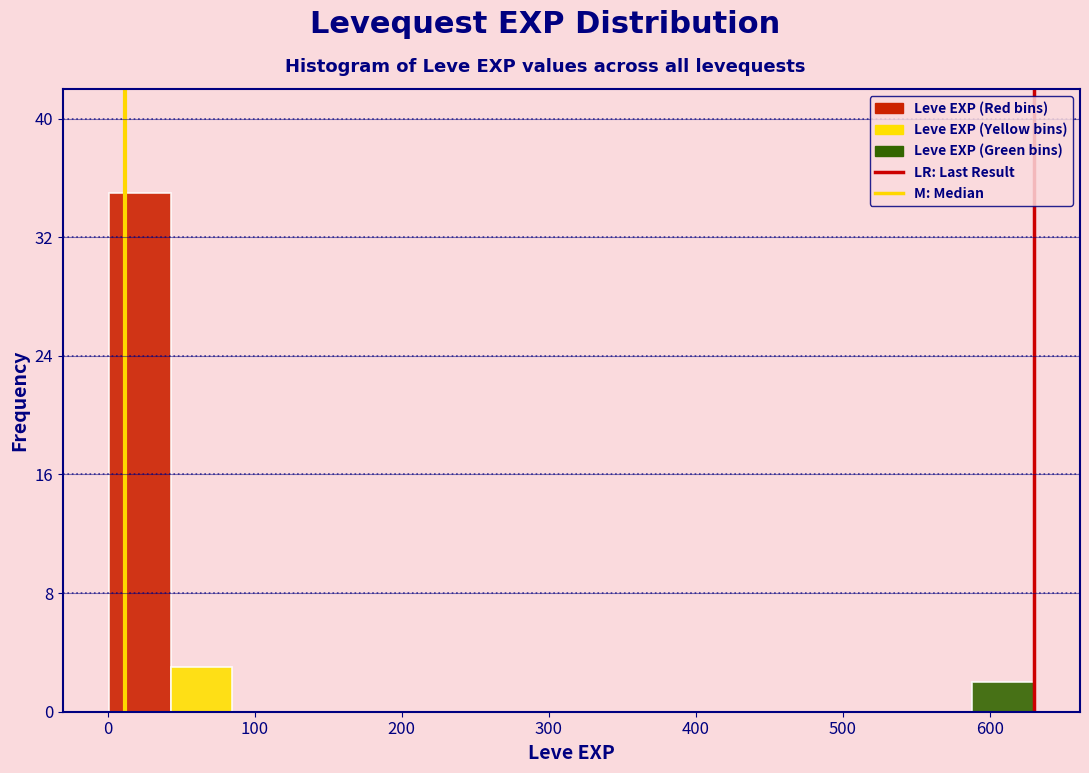

Reading left to right, list every bar in this chart as the range it spans on the x-axis followed by its height. Neither the bar edges nor the heights are printed on the chart, so give them approximately, as read against the axes.

0 to 40: 35
40 to 80: 3
80 to 130: 0
130 to 170: 0
170 to 210: 0
210 to 250: 0
250 to 290: 0
290 to 340: 0
340 to 380: 0
380 to 420: 0
420 to 460: 0
460 to 500: 0
500 to 550: 0
550 to 590: 0
590 to 630: 2